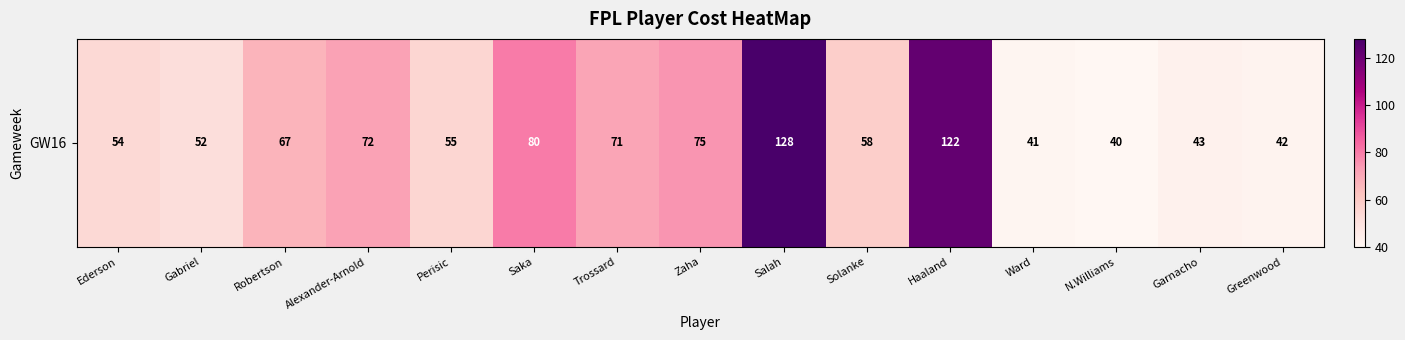

Reading left to right, list all the values displayed in this chart.

Ederson=54	Gabriel=52	Robertson=67	Alexander-Arnold=72	Perisic=55	Saka=80	Trossard=71	Zaha=75	Salah=128	Solanke=58	Haaland=122	Ward=41	N.Williams=40	Garnacho=43	Greenwood=42